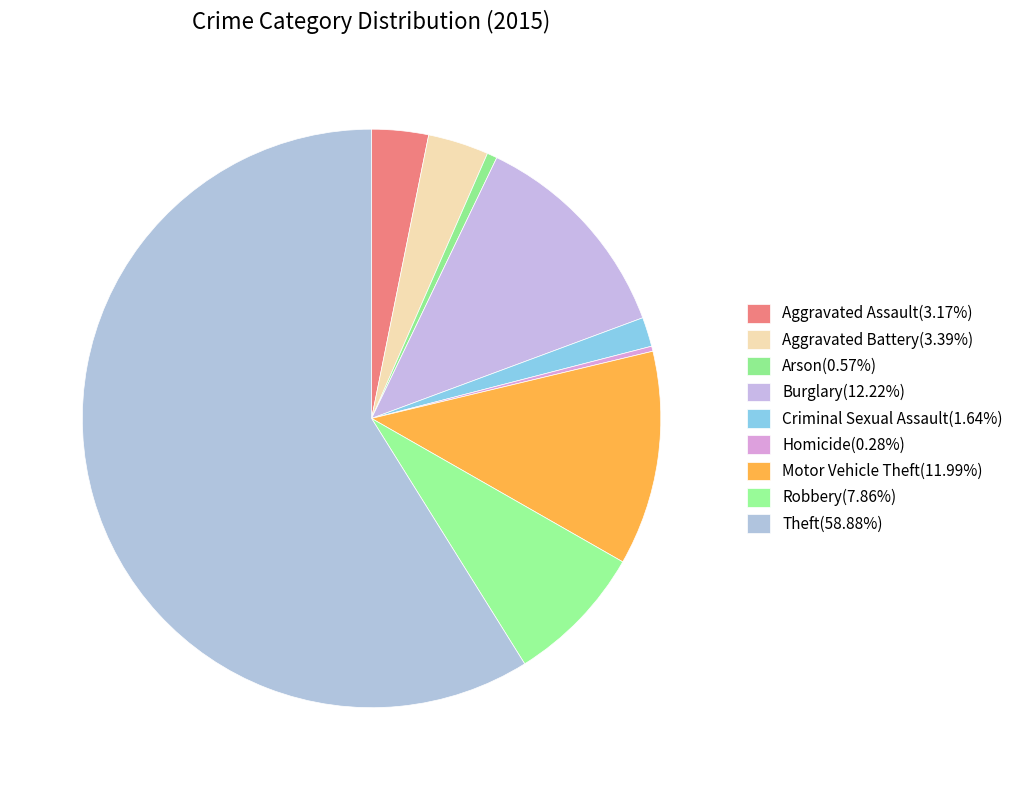

Is the sum of Motor Vehicle Theft and Aggravated Assault greater than half?

No